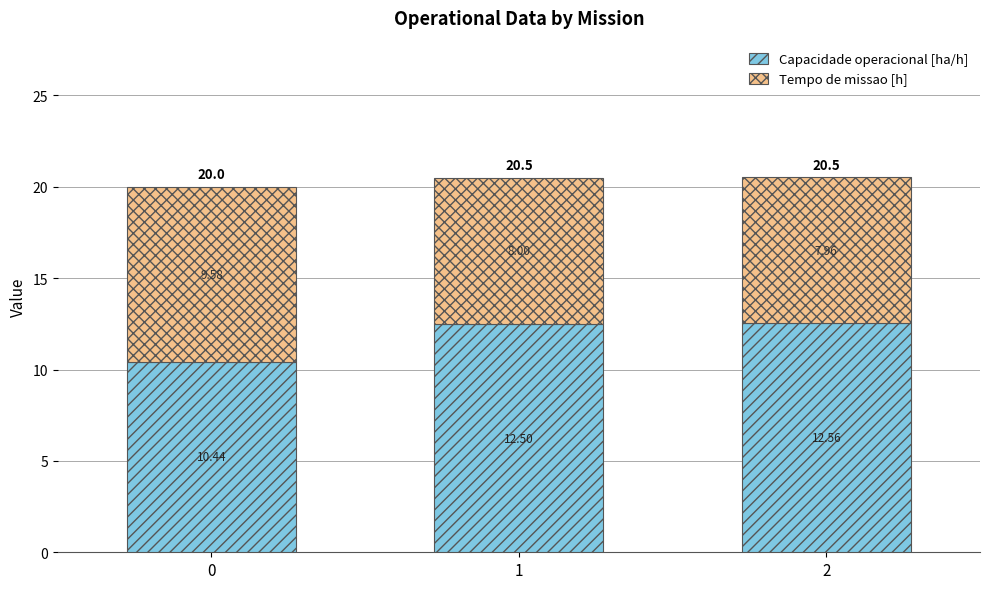

What is the sum of all Capacidade operacional [ha/h] values?

35.5